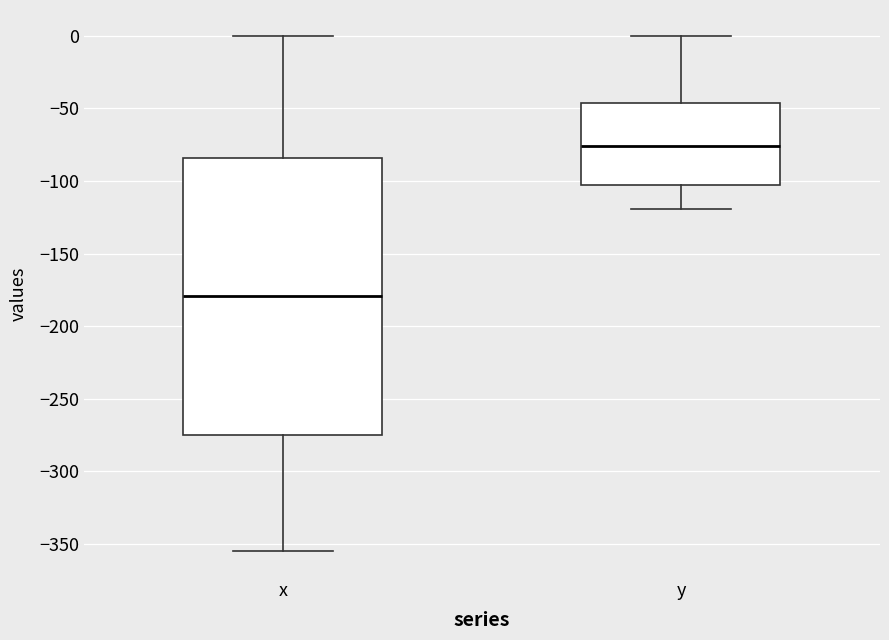

Where does the lower whisker of the box for y end on the y-axis? The values are not printed on the chart, so give them approximately, as read against the axis.

-120